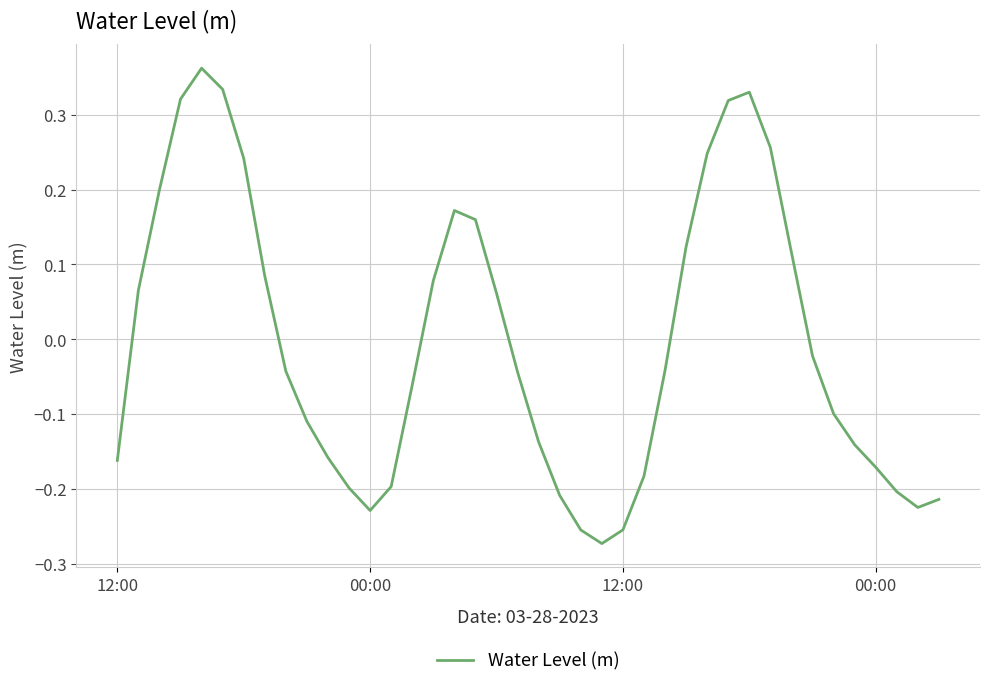

How many lines are shown in the chart?

1